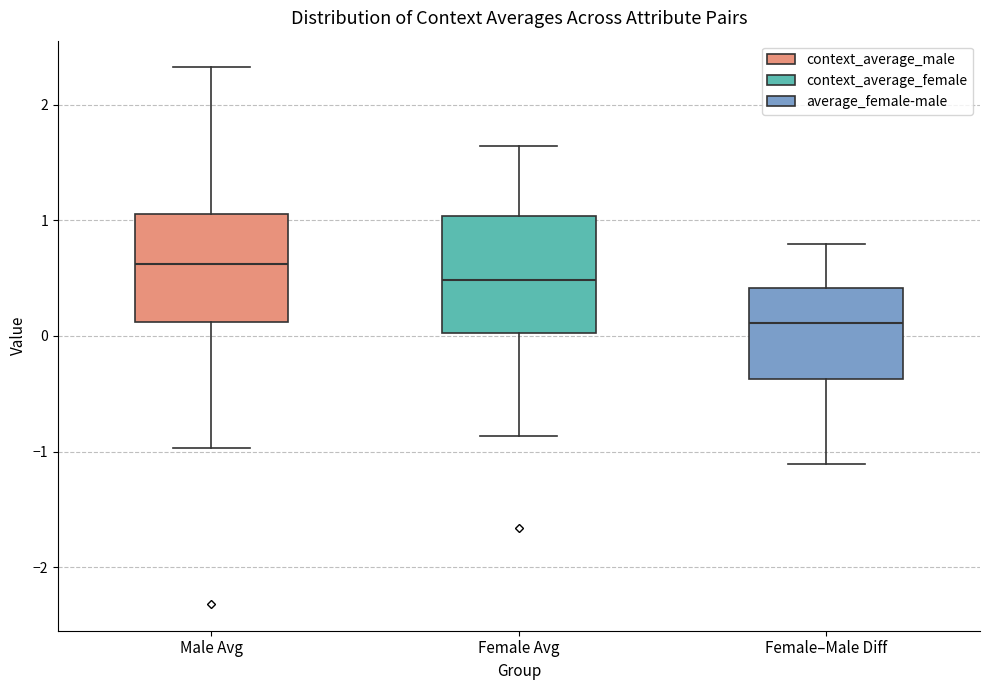

Which box's median line is the highest?

Male Avg